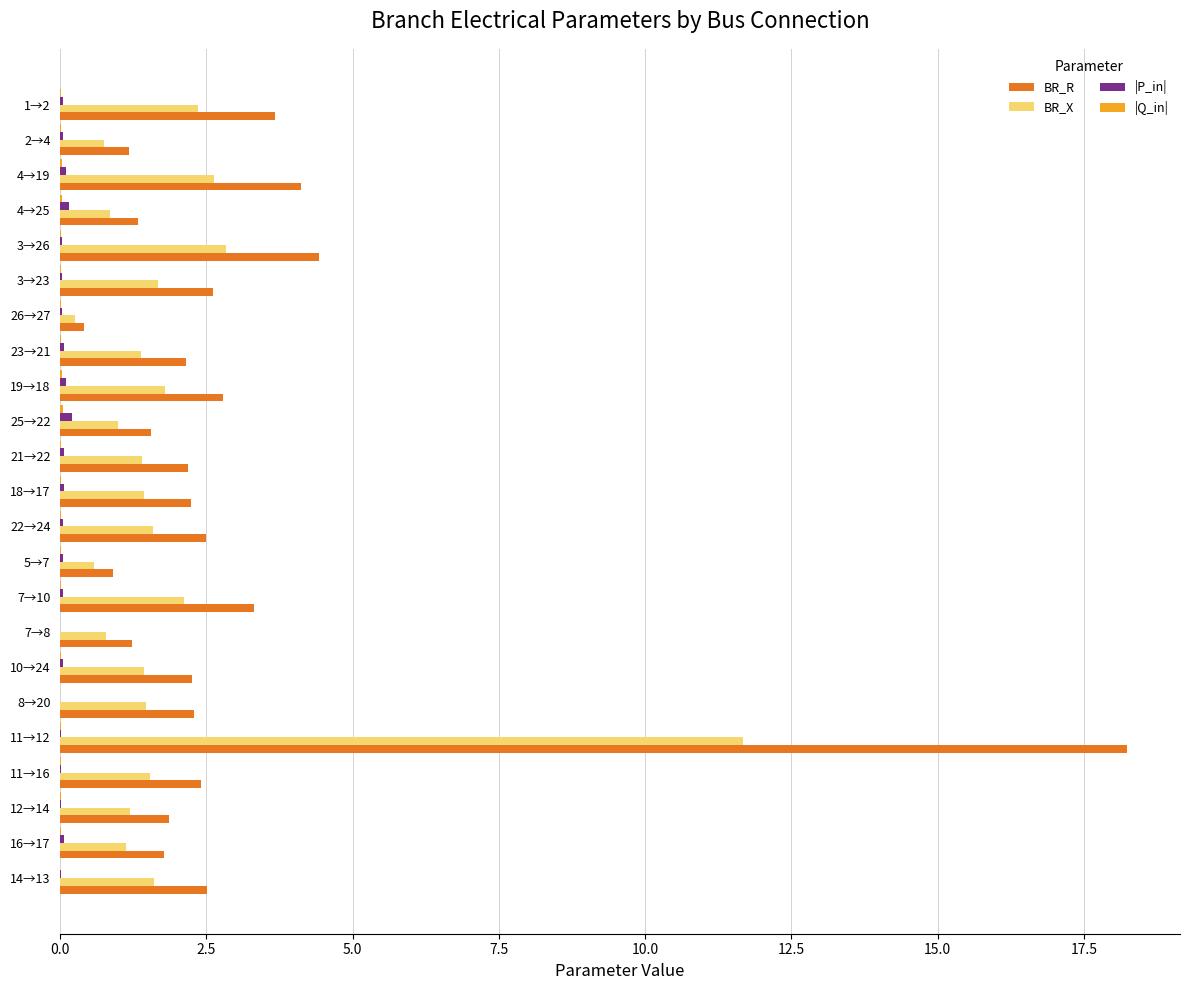

Which category has the highest value in the BR_X series?

11→12